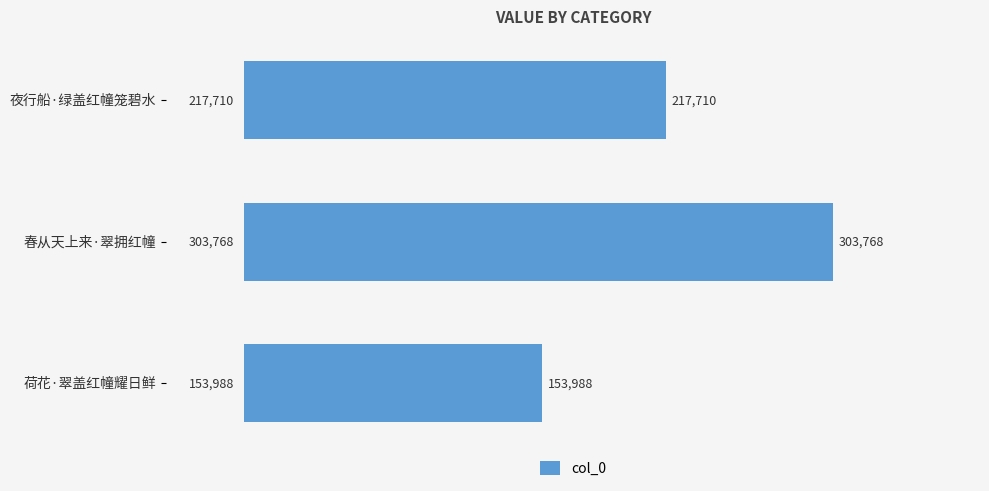

What is the sum of the values at 夜行船·绿盖红幢笼碧水 and 春从天上来·翠拥红幢?

521478